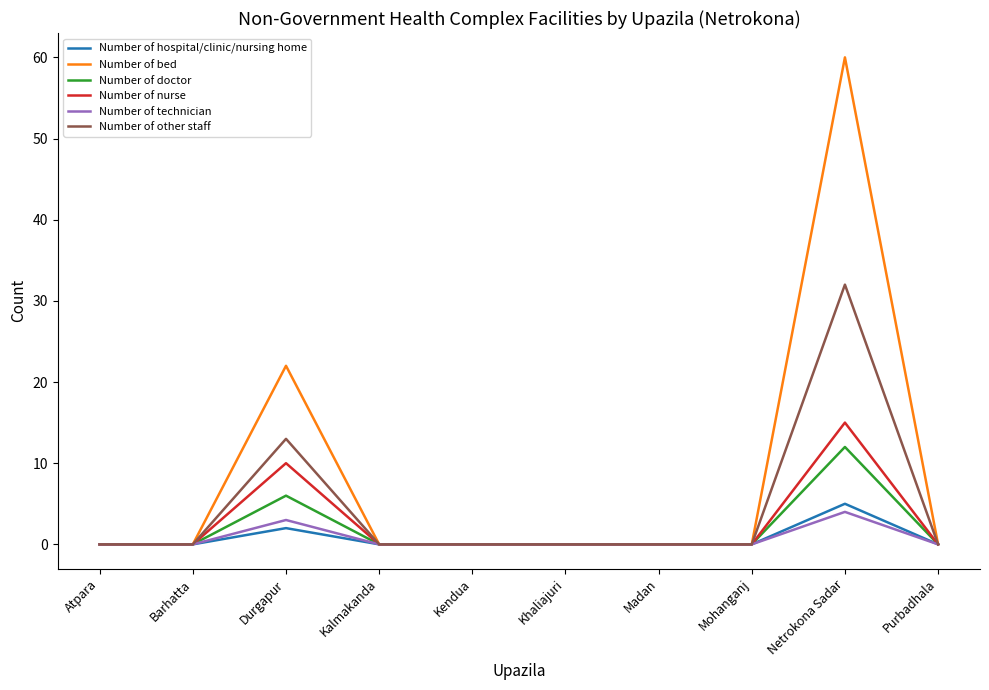

The value of Number of technician at Netrokona Sadar is 6. True or false?

False